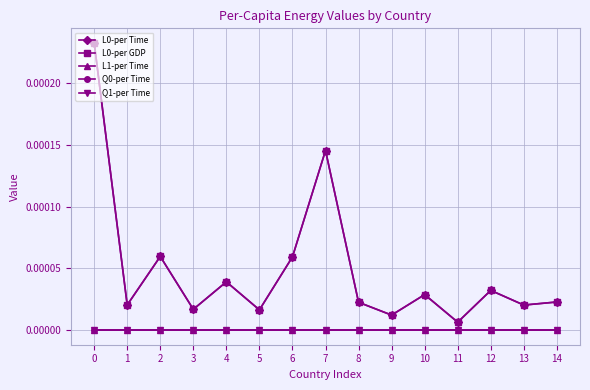

Does the chart display data point markers on the line(s)?

Yes